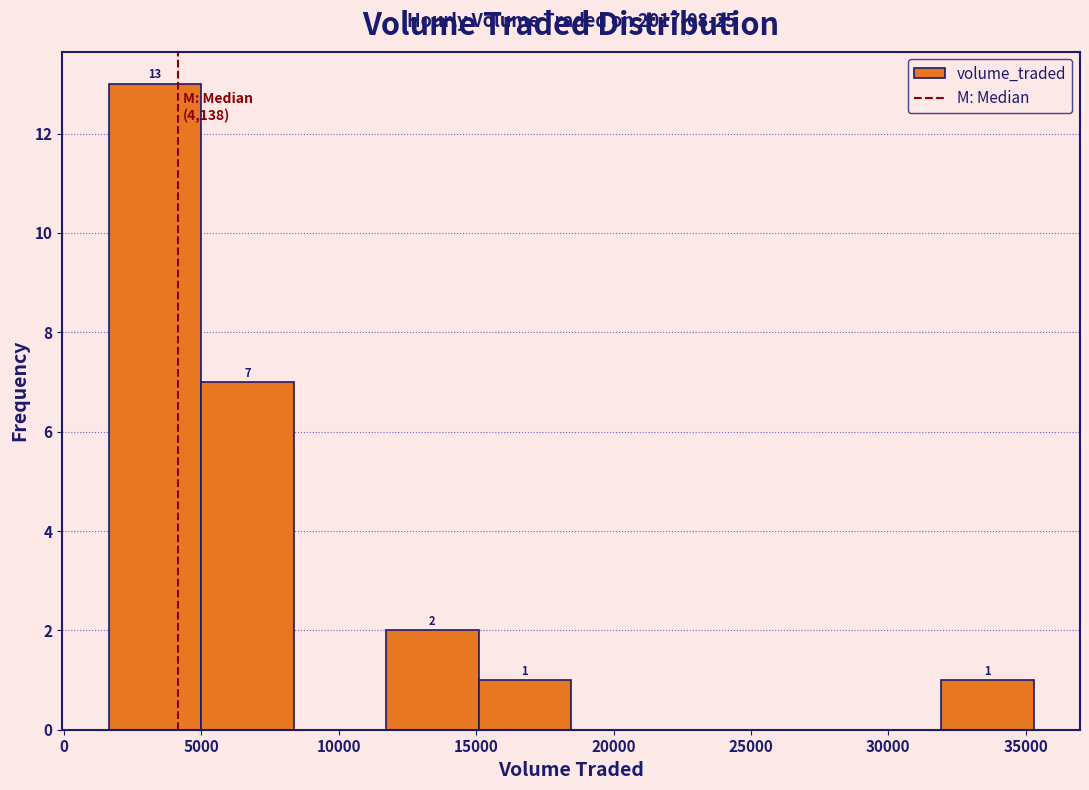

Over which range of the x-axis is the bar tallest?

1500 to 5000